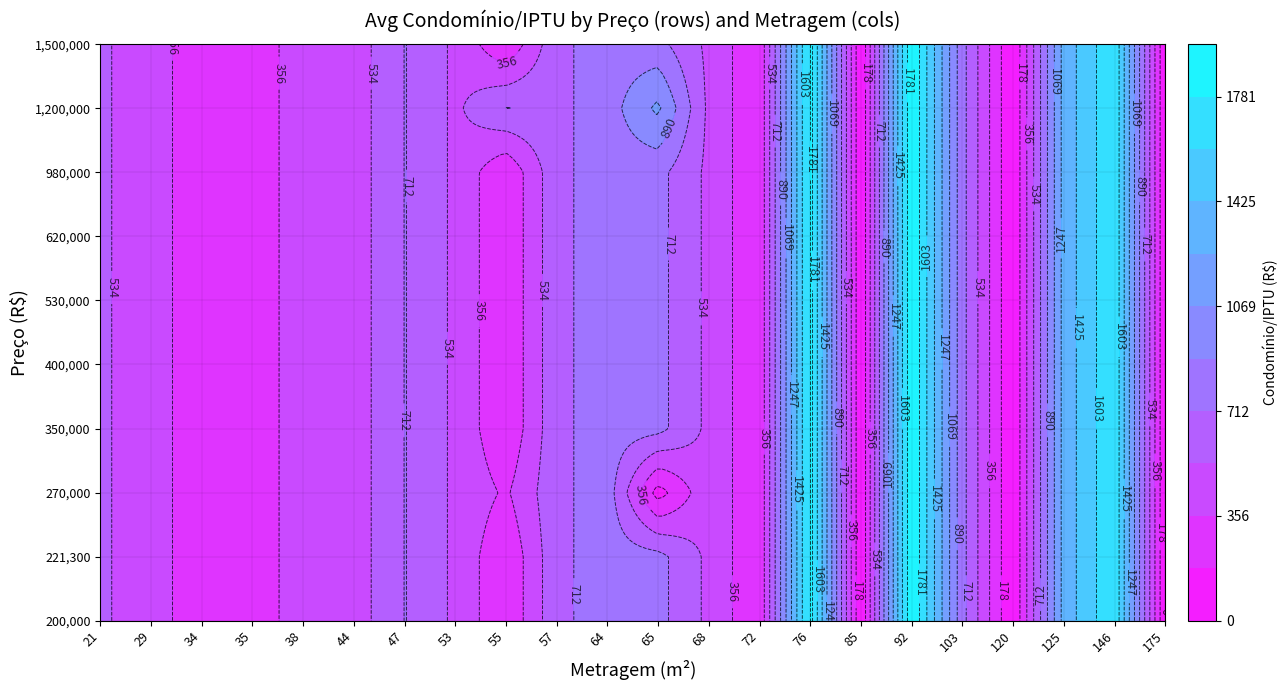

At which label is 400000 closest to 979?

64